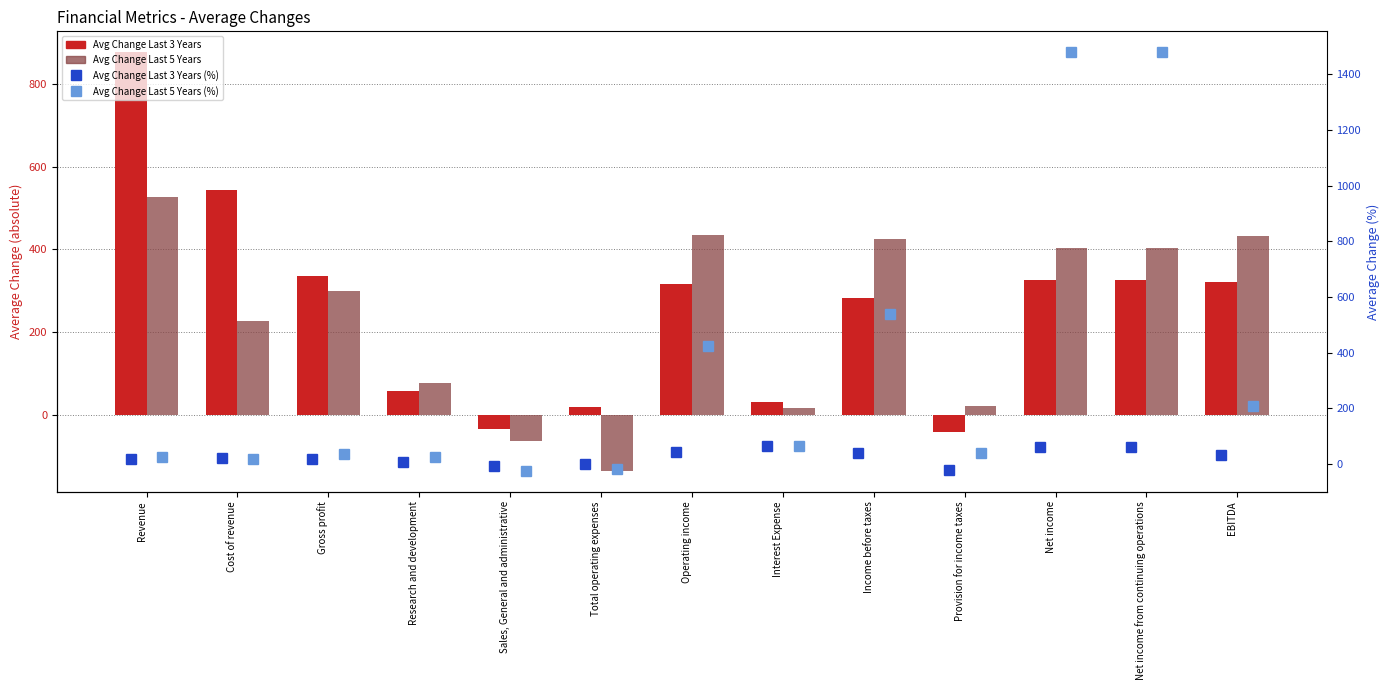

What is the spread (max minus min) of values at Cost of revenue?

525.7